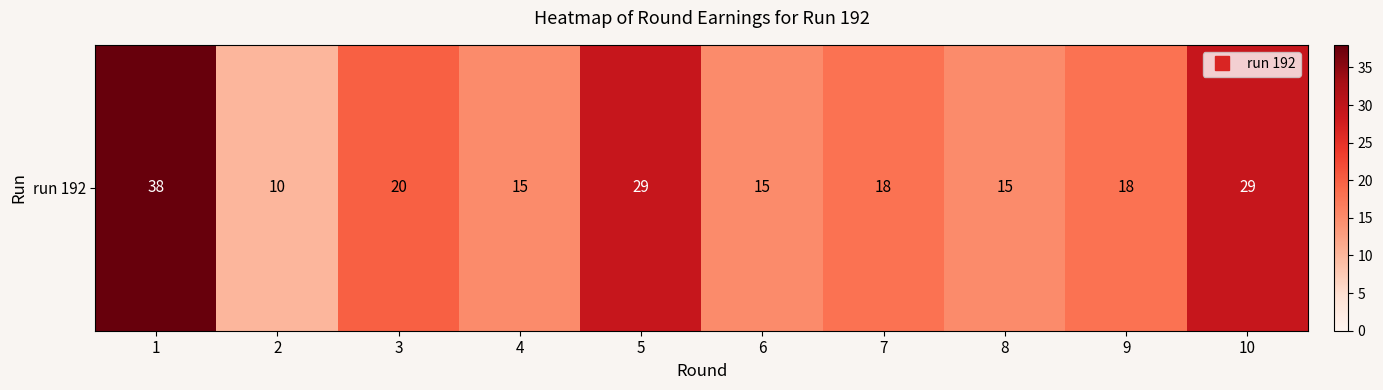

At which category does the chart reach its peak across all series?

1